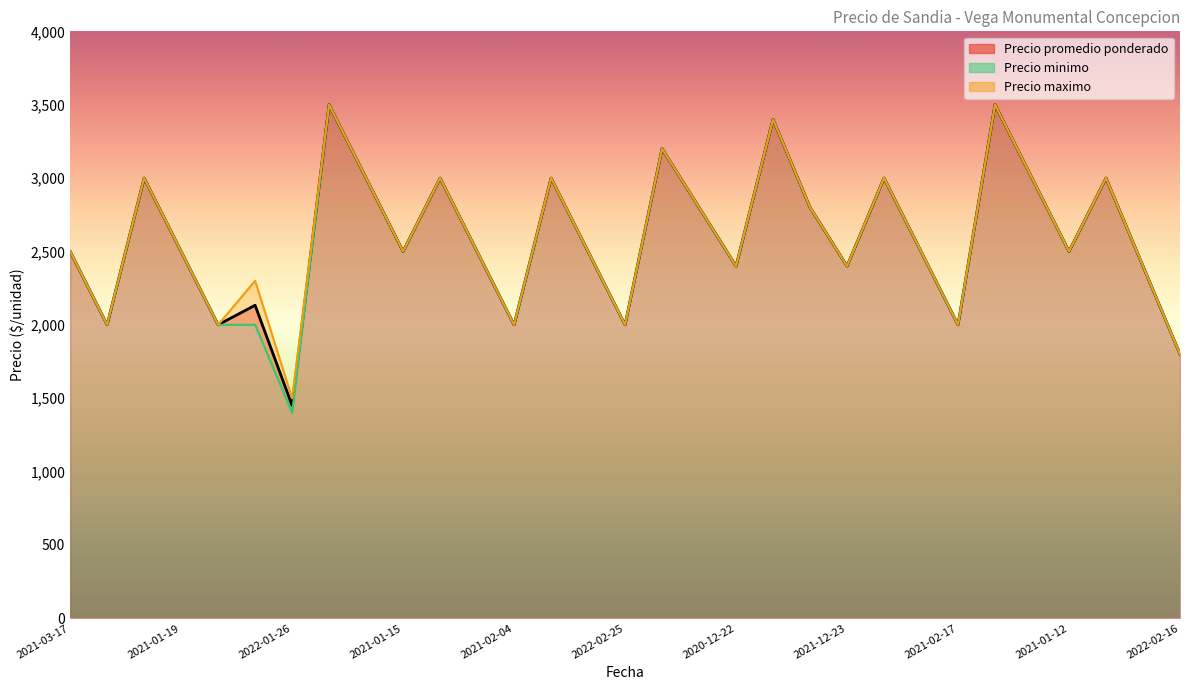

True or false: Precio promedio ponderado and Precio minimo intersect in this chart.

False